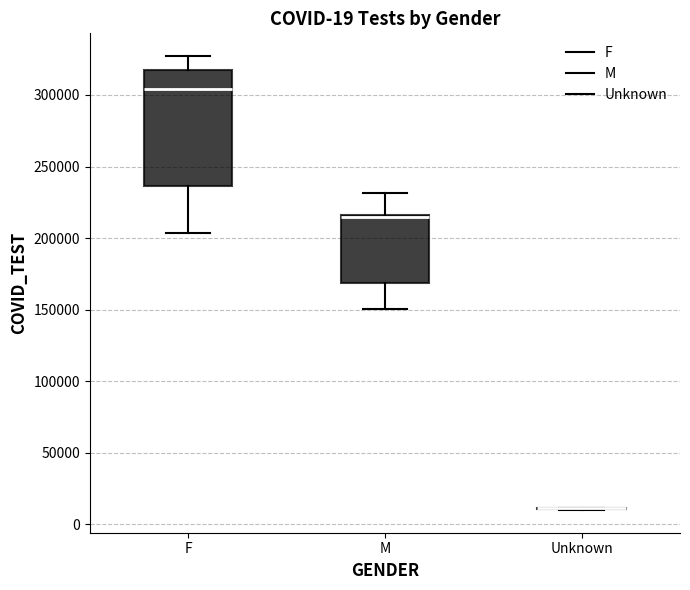

Which box is the tallest, from its lower edge to its upper edge?

F